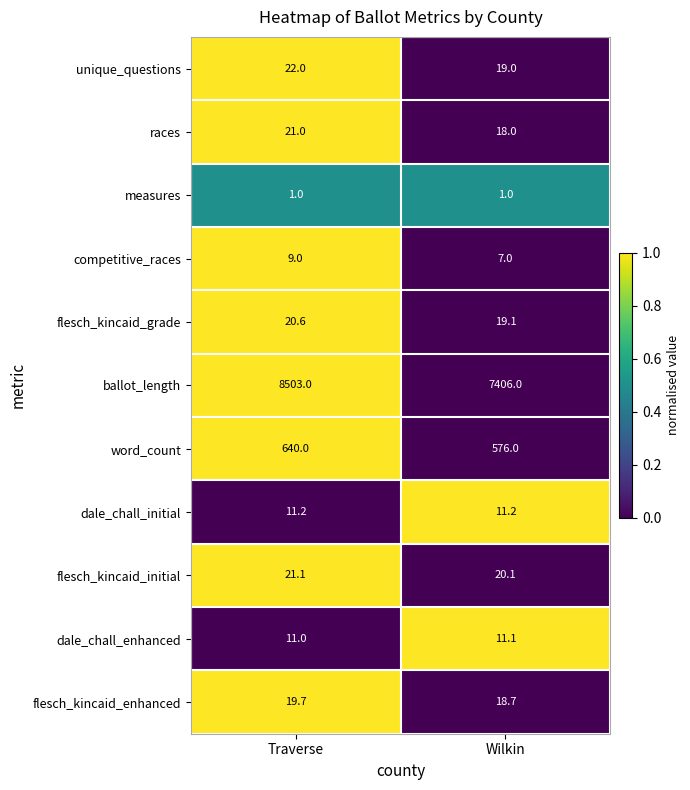

The value of flesch_kincaid_enhanced at Wilkin is 11.0. True or false?

False